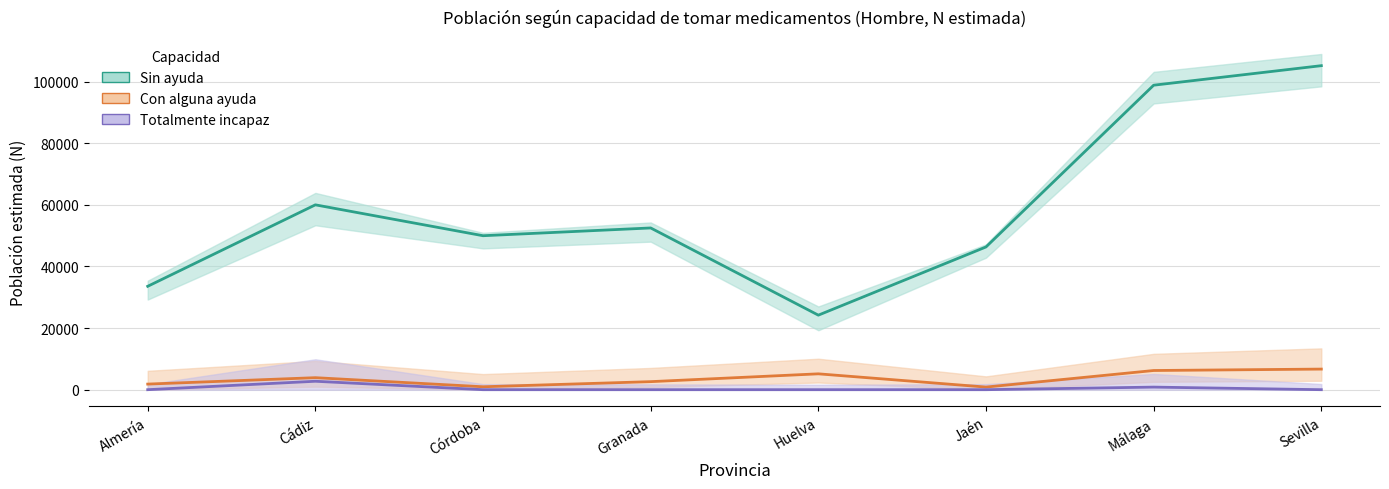

Is it true that Con alguna ayuda equals 949 at Córdoba?

True